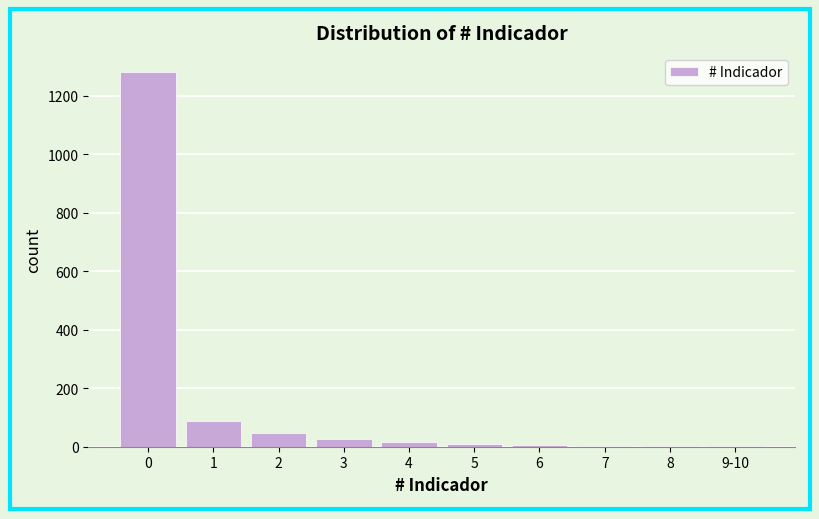

What is the sum of all values?

1483